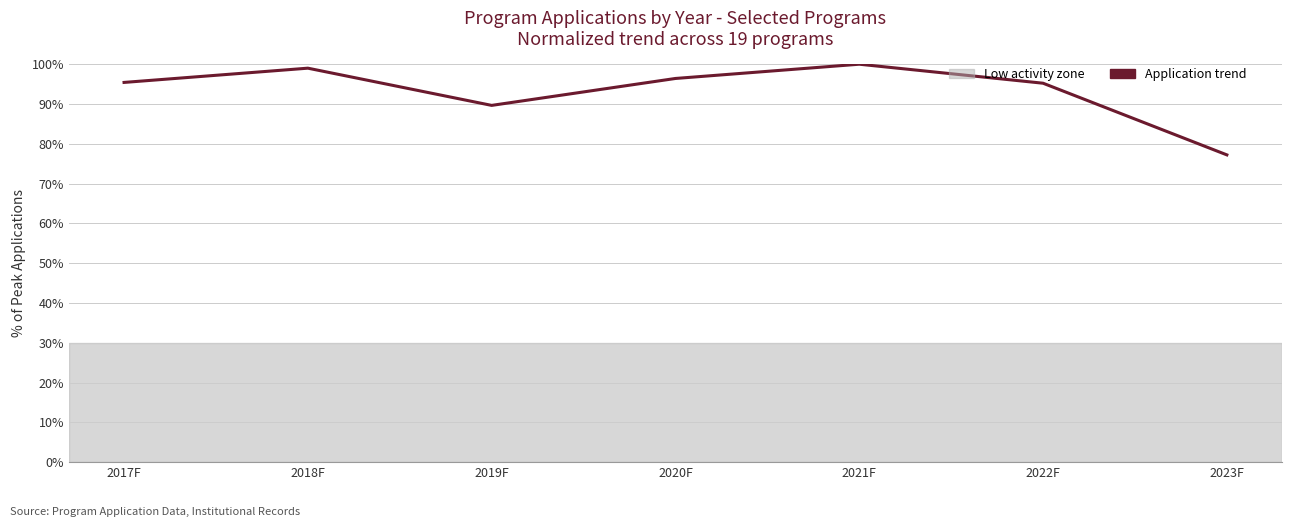

Does the chart display data point markers on the line(s)?

No